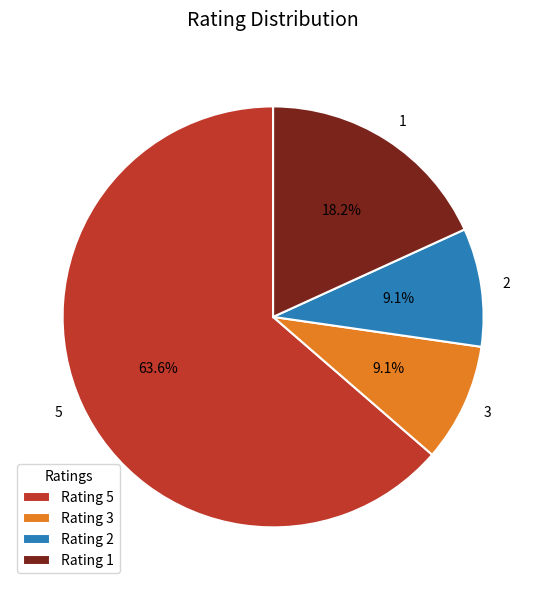

What is the largest slice in the pie chart?

Rating 5